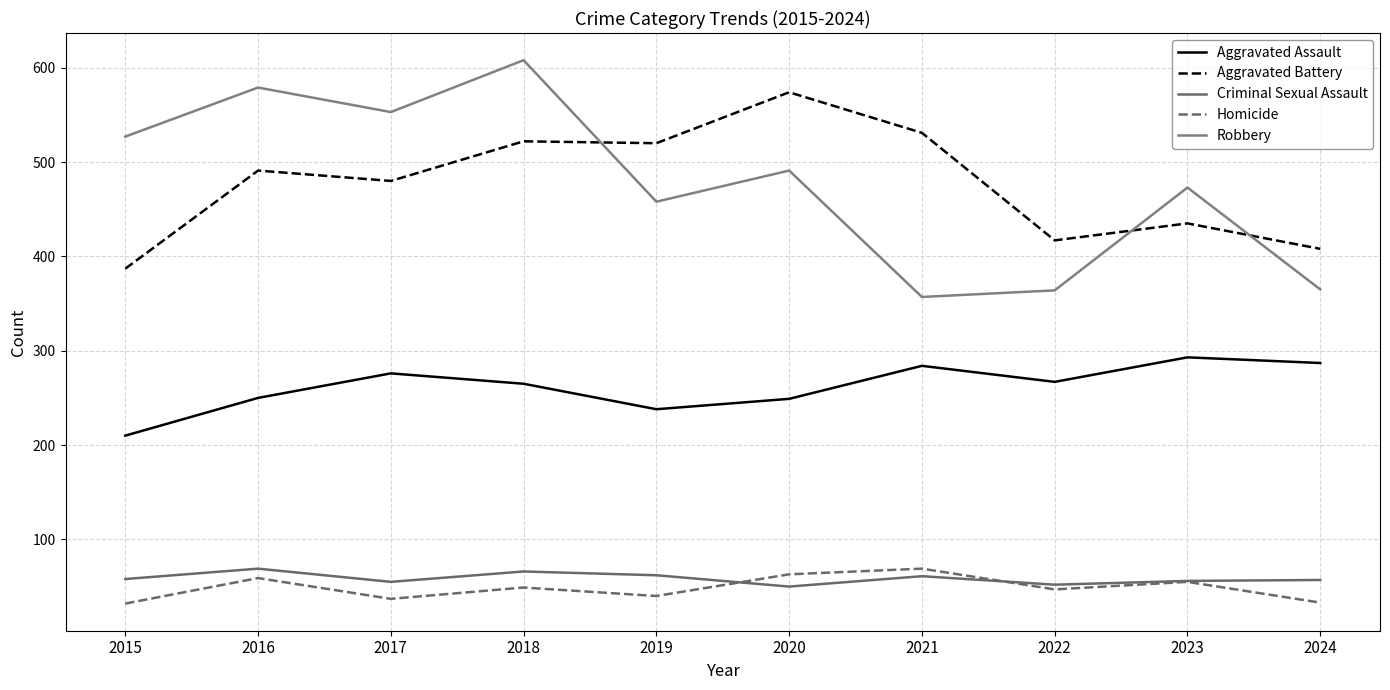

How many lines are shown in the chart?

5